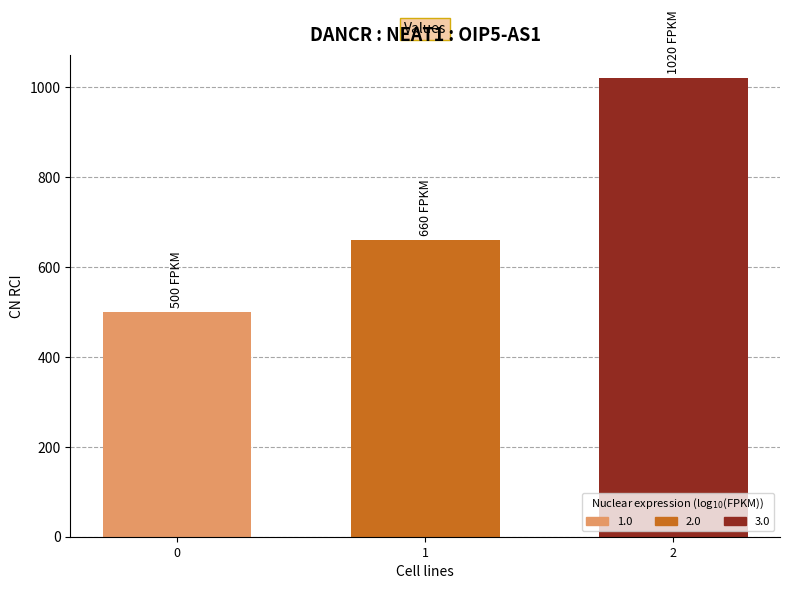

What is the sum of all values?

2180